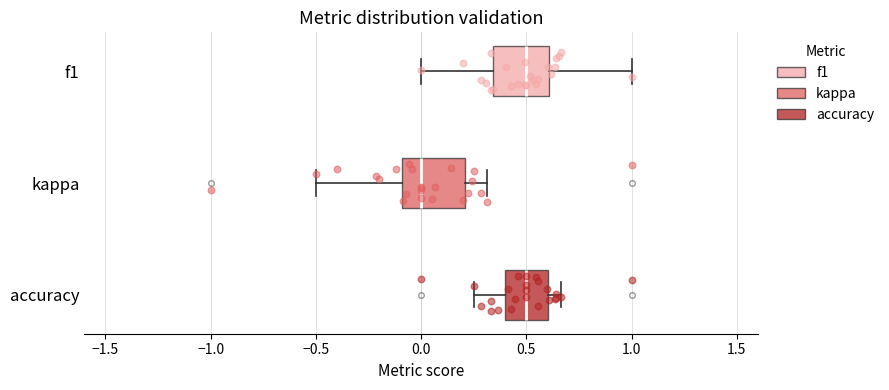

Where does the right whisker of the box for accuracy end on the x-axis? The values are not printed on the chart, so give them approximately, as read against the axis.

0.65